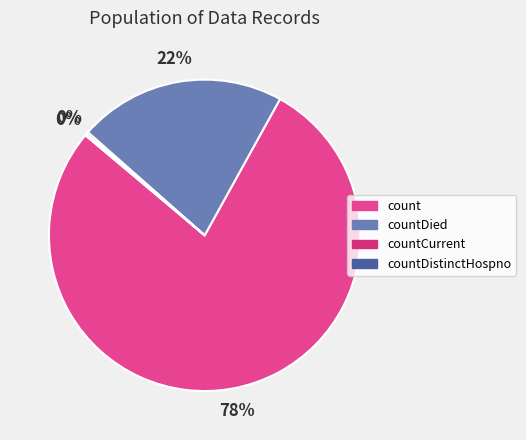

Which slice is the largest?

count